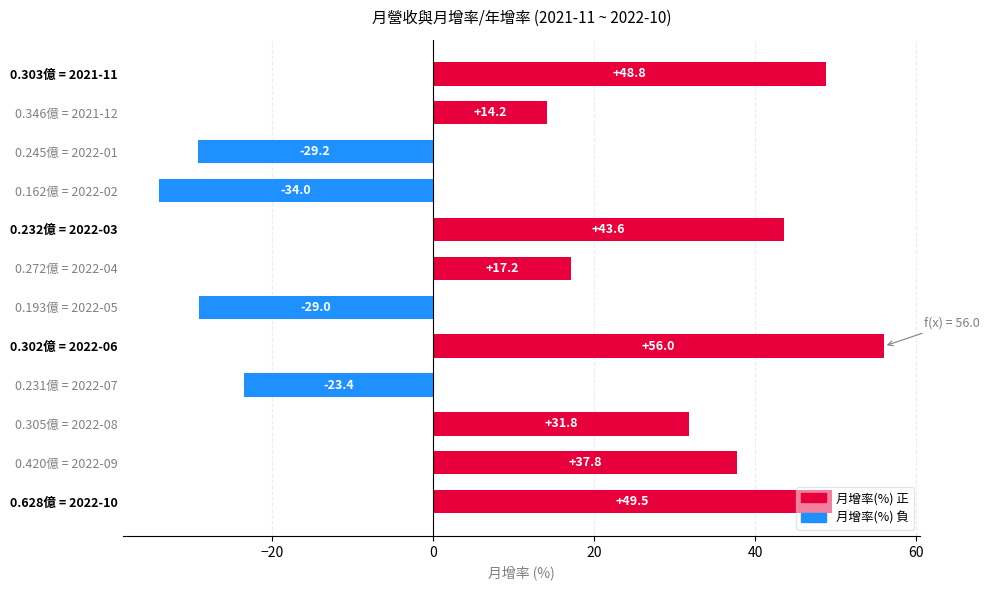

Between 0.231億 = 2022-07 and 0.162億 = 2022-02, which is larger?

0.231億 = 2022-07